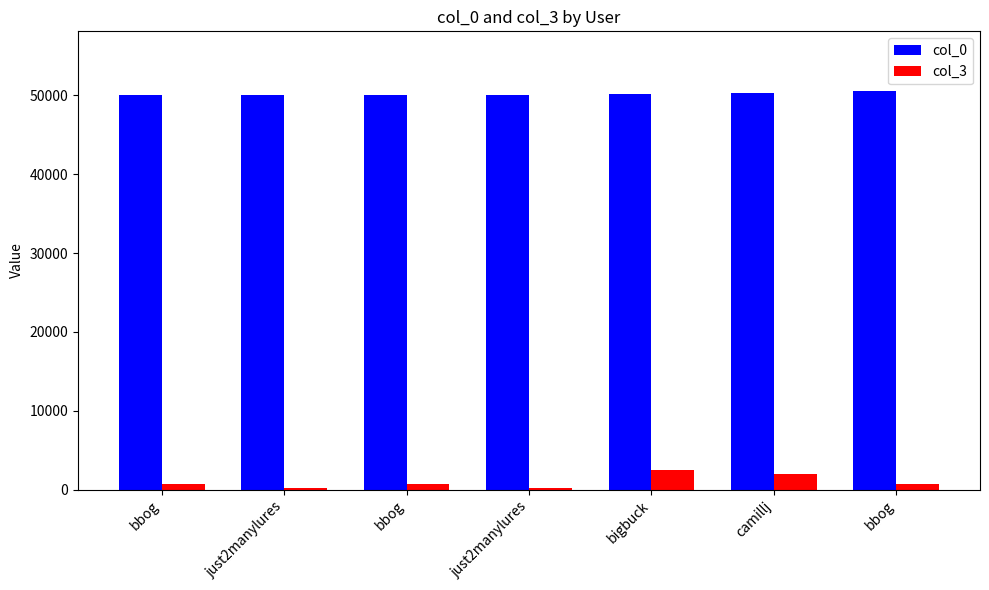

Reading left to right, transcribe all the data shown in this chart.

col_0: bbog=50029	just2manylures=50044	bbog=50051	just2manylures=50104	bigbuck=50193	camillj=50349	bbog=50557
col_3: bbog=665	just2manylures=144	bbog=665	just2manylures=144	bigbuck=2449	camillj=1988	bbog=665